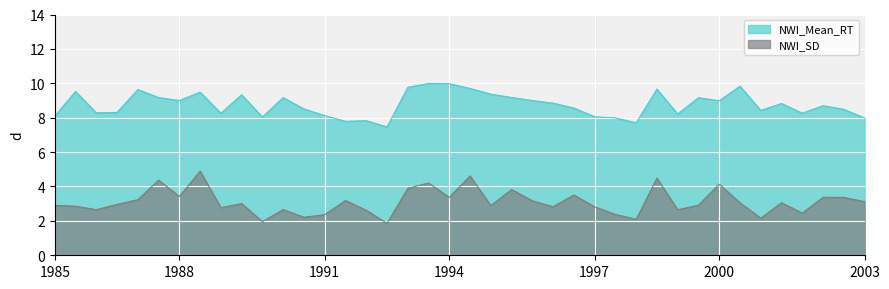

What are all the series names shown in the legend?

NWI_Mean_RT, NWI_SD